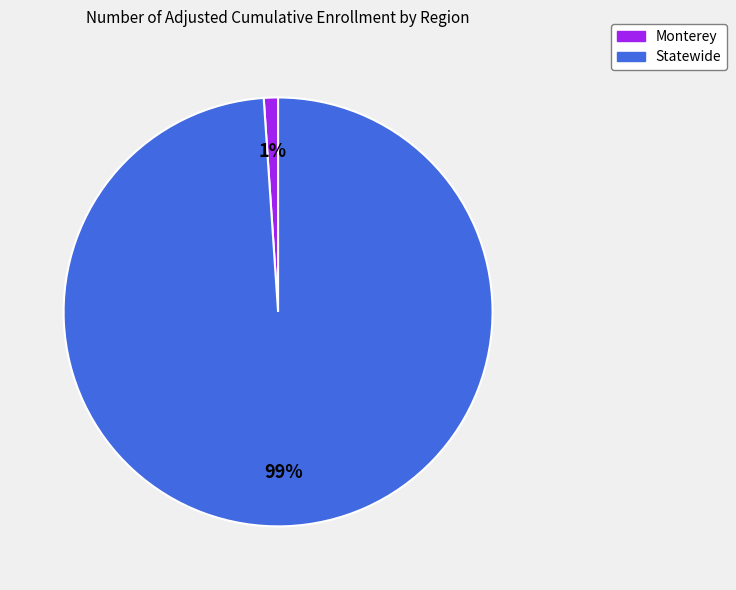

Does Statewide represent more than half of the total?

Yes